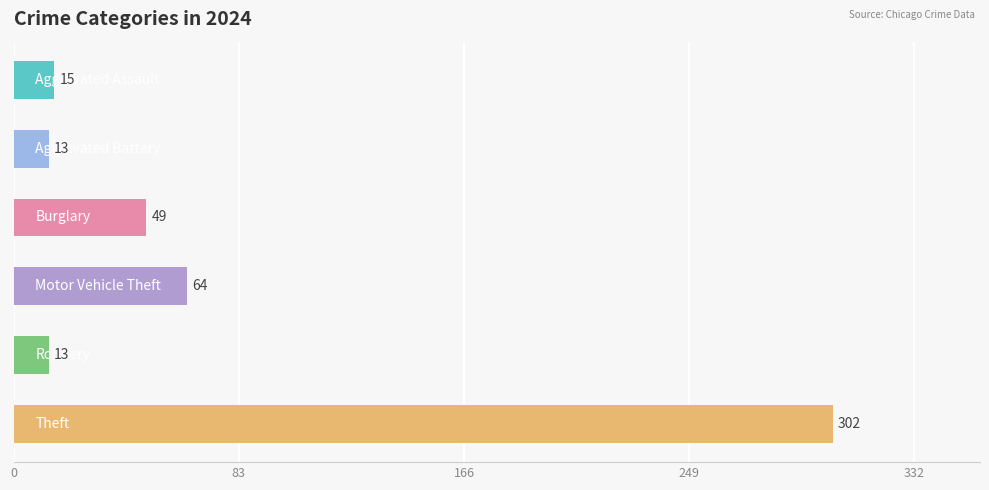

Reading bottom to top, what are all the values shown in this chart?

302	13	64	49	13	15